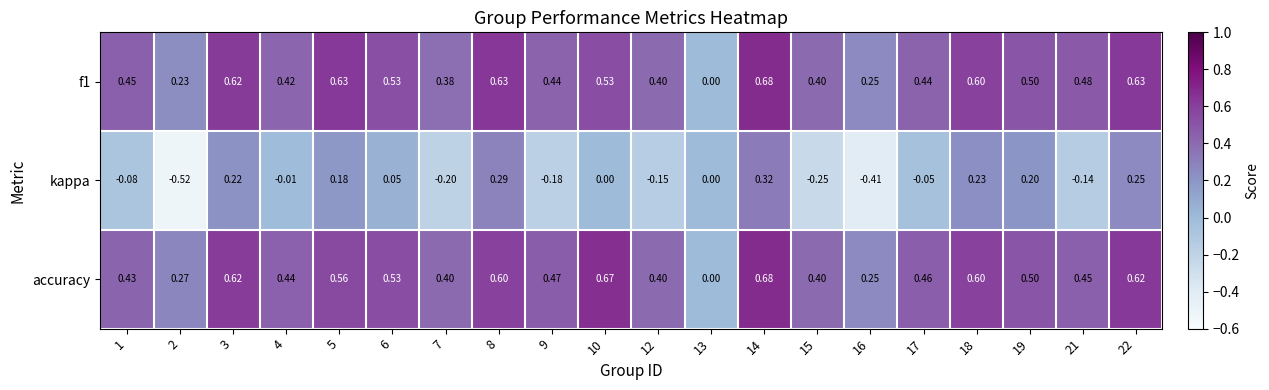

Which series has the largest range (max minus min)?

kappa